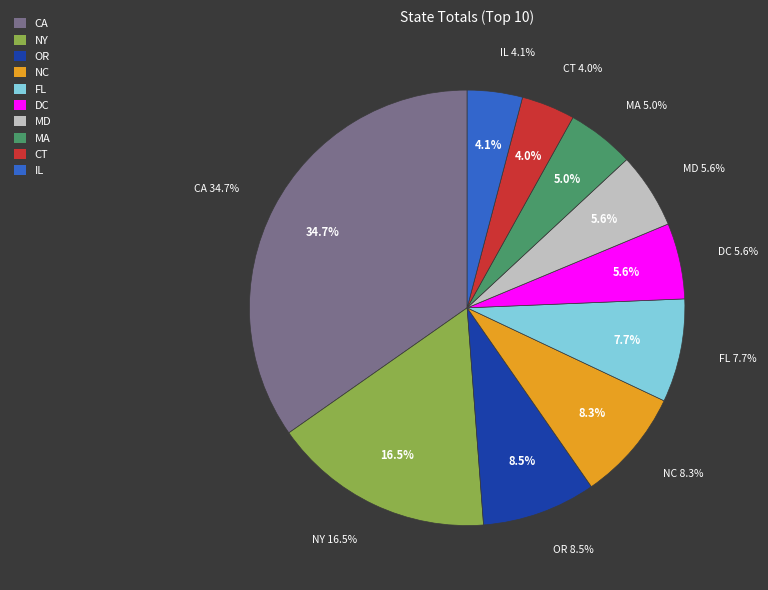

What is the change in value from CA to OR?

-31750.2